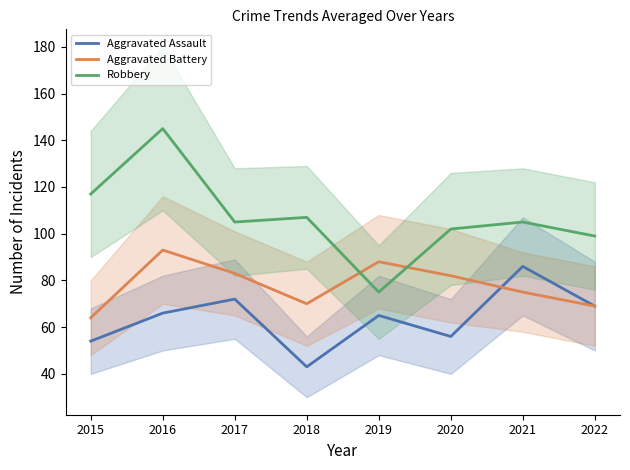

Which series has the largest total across all categories?

Robbery